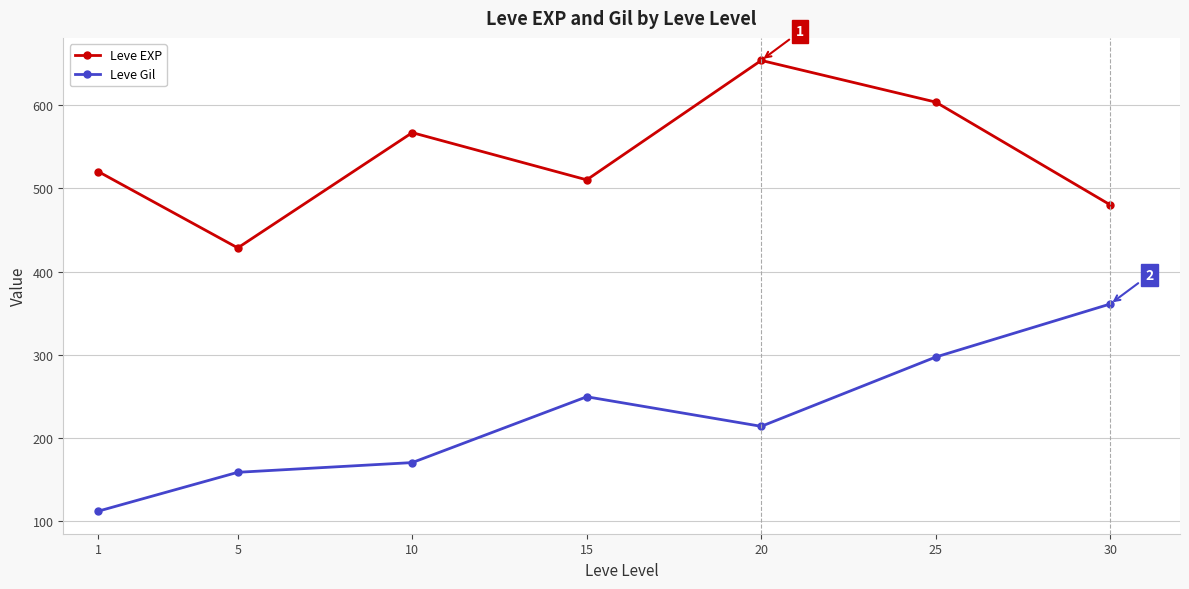

List the labels in order of Leve EXP value, smallest first.

5, 30, 15, 1, 10, 25, 20